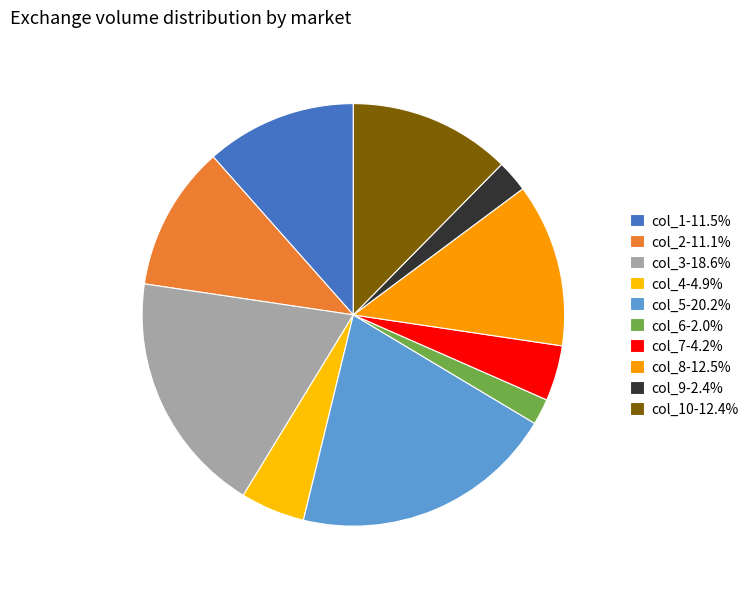

How many segments does this pie chart have?

10